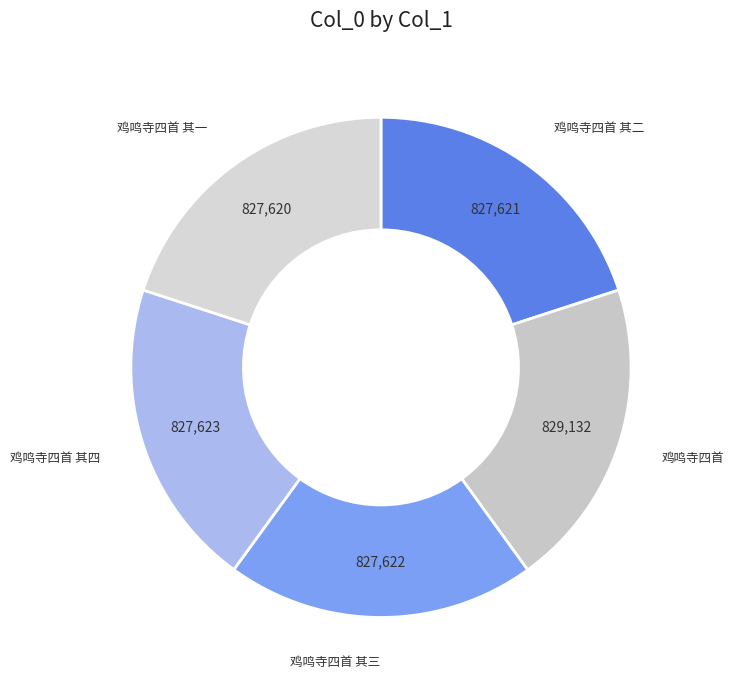

Is there any slice that represents more than half of the pie?

No